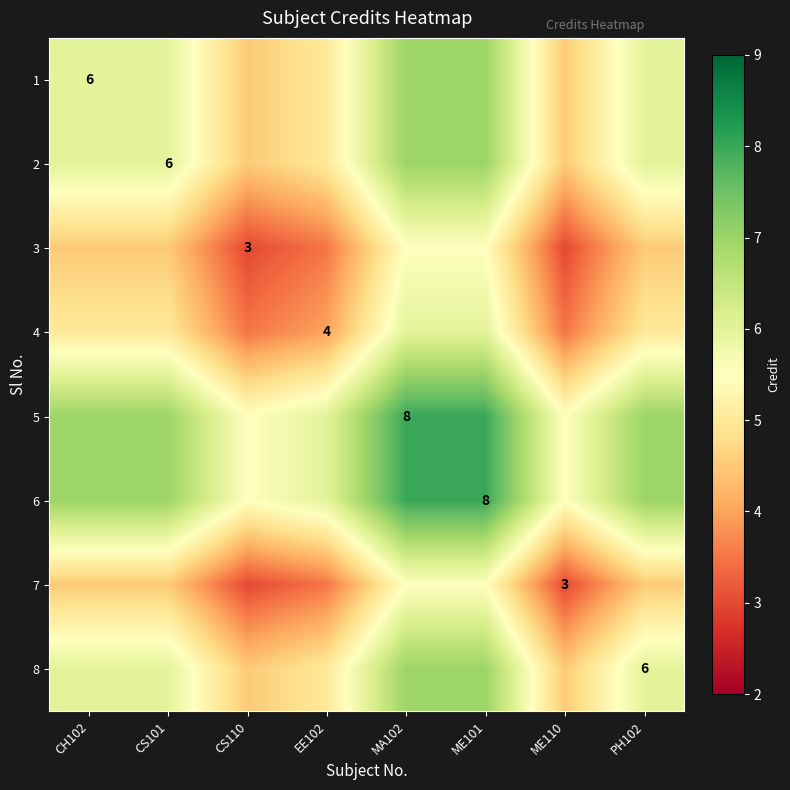

Which has a higher value, CS101 or CH102?

CS101